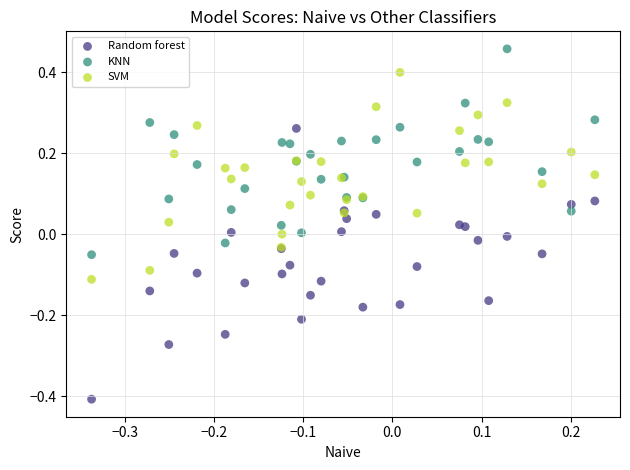

Which series reaches the minimum Y coordinate?

Random forest